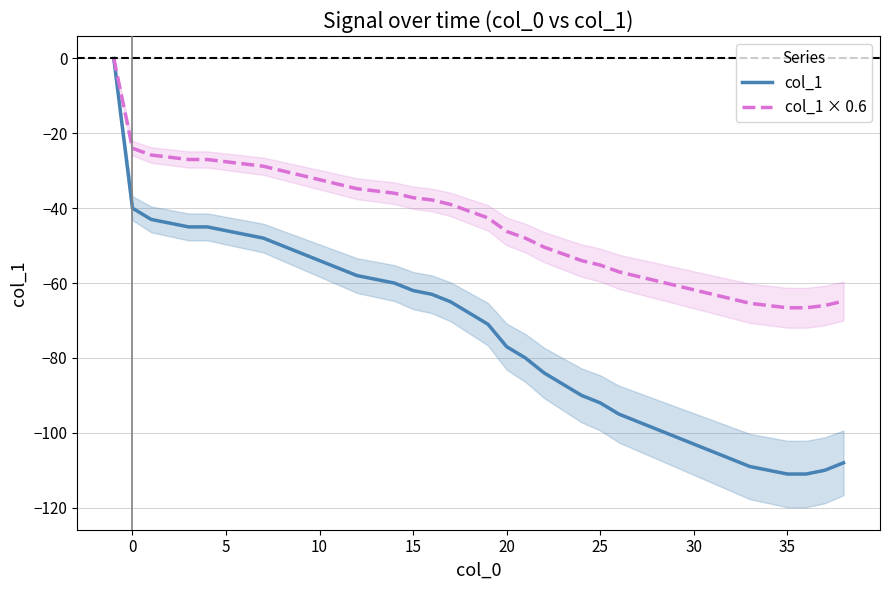

What is the average value of the col_1 × 0.6 series?

-44.3